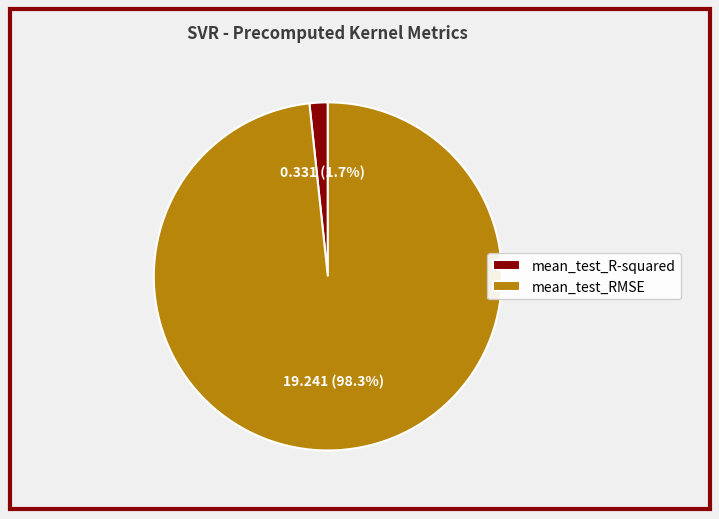

Rank the categories by value from highest to lowest.

mean_test_RMSE, mean_test_R-squared